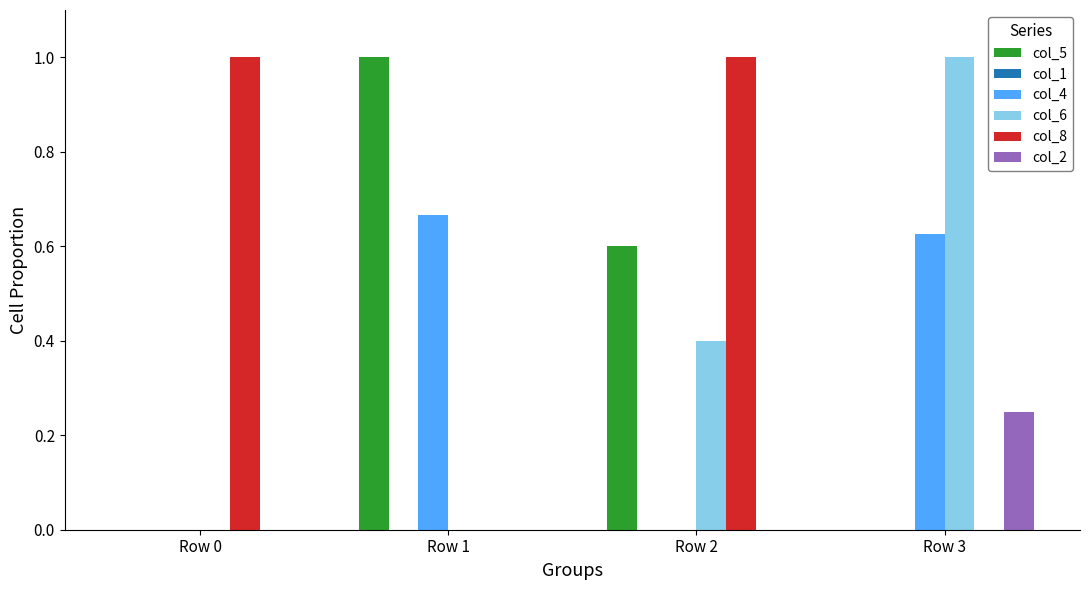

What is the total value across all series at Row 2?

2.0